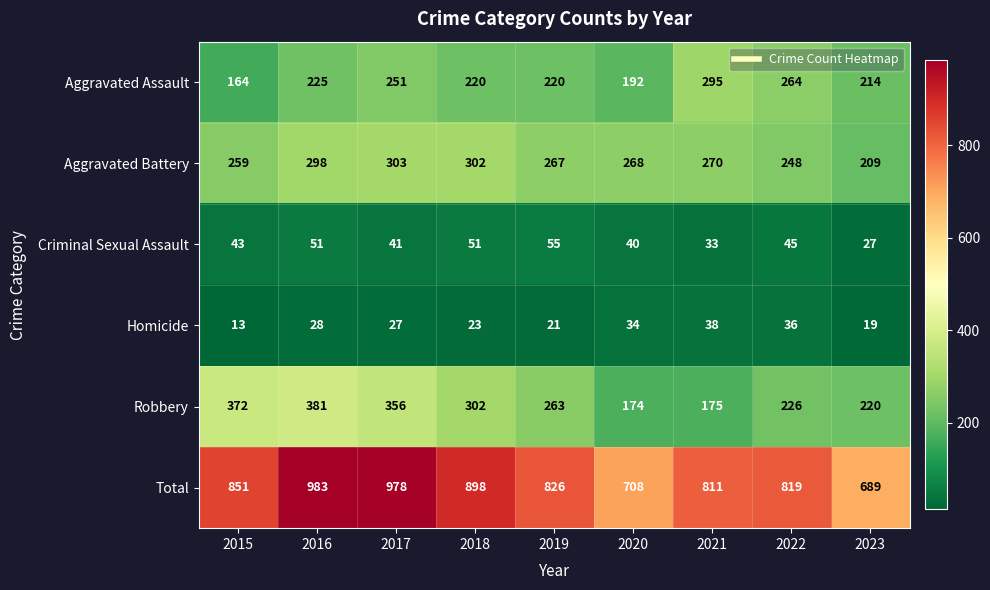

At 2017, list the series in order from largest to smallest.

Total, Robbery, Aggravated Battery, Aggravated Assault, Criminal Sexual Assault, Homicide